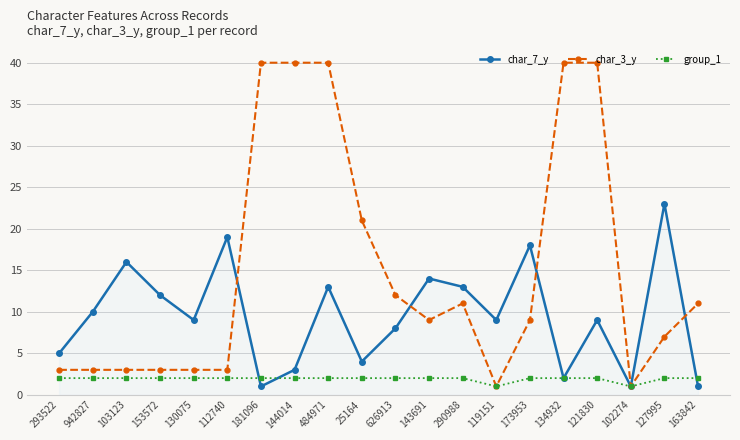

Reading right to left, list all the values displayed in this chart.

char_7_y: 1	23	1	9	2	18	9	13	14	8	4	13	3	1	19	9	12	16	10	5
char_3_y: 11	7	1	40	40	9	1	11	9	12	21	40	40	40	3	3	3	3	3	3
group_1: 2	2	1	2	2	2	1	2	2	2	2	2	2	2	2	2	2	2	2	2